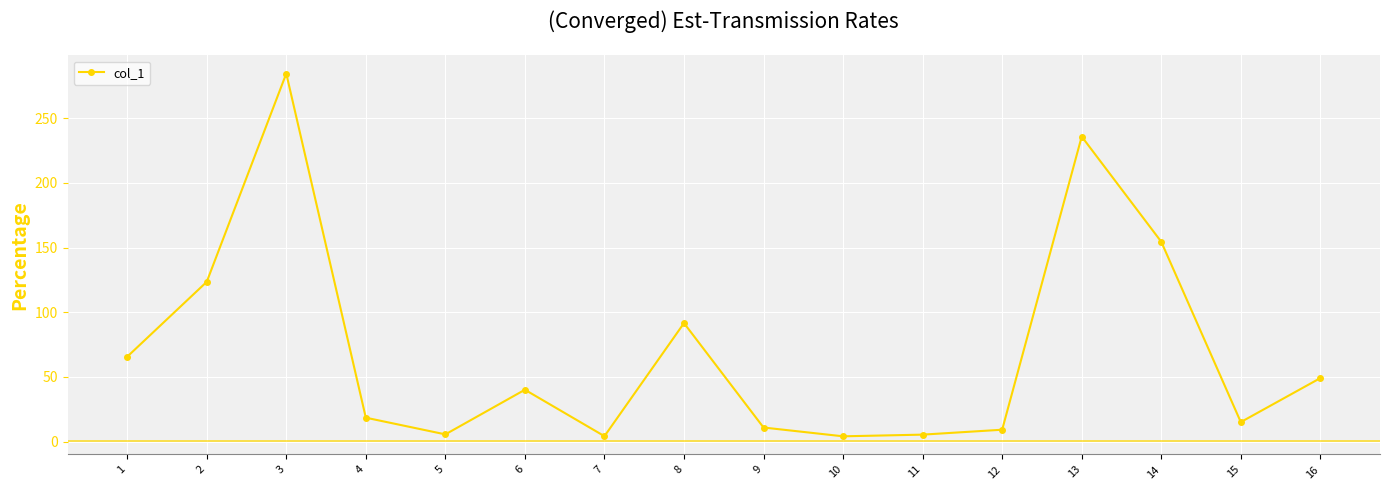

What is the greatest value displayed?

284.5